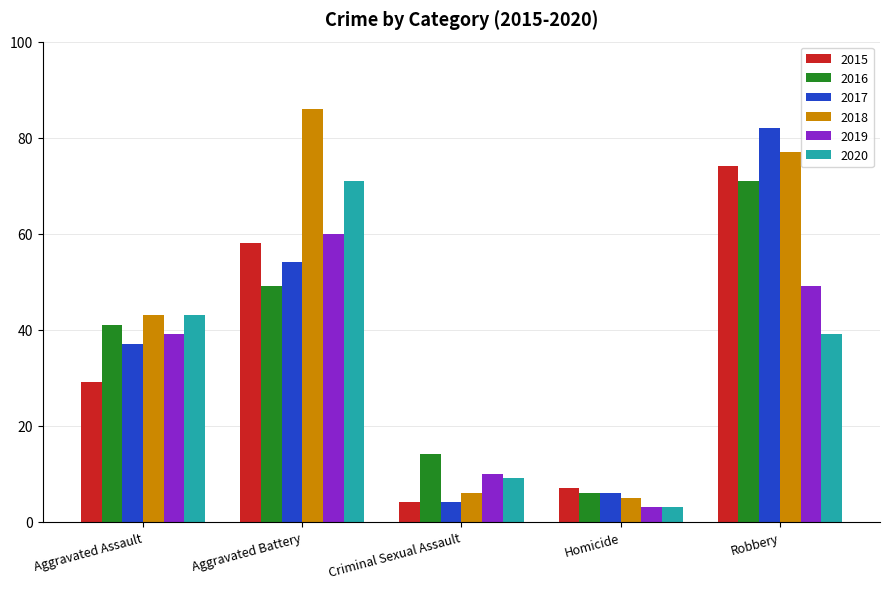

What is the highest value of the 2015 series?

74